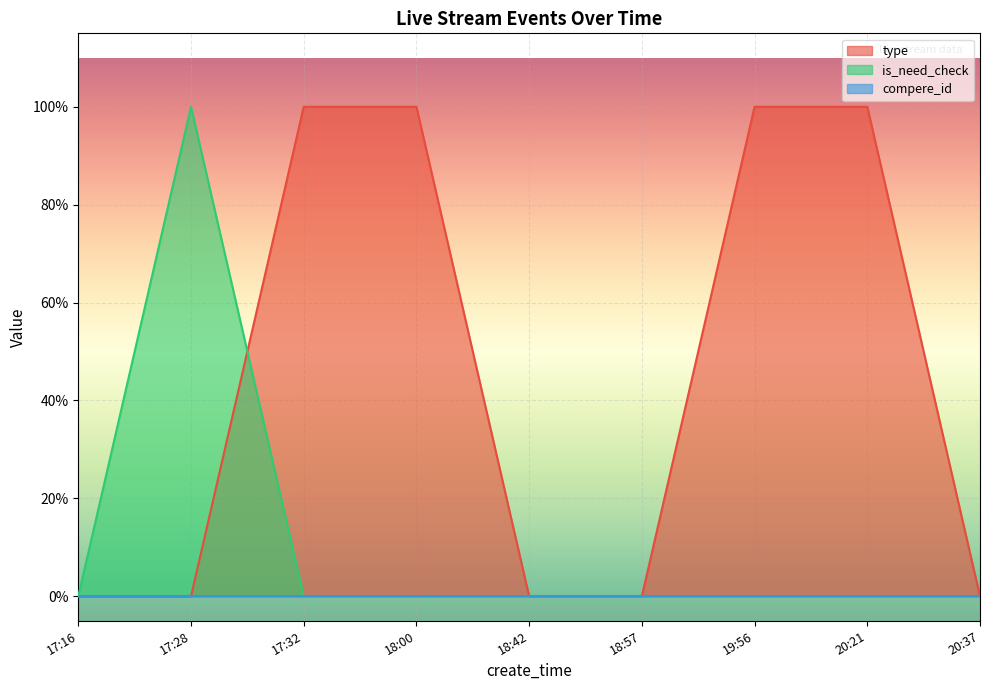

True or false: is_need_check and type intersect in this chart.

True